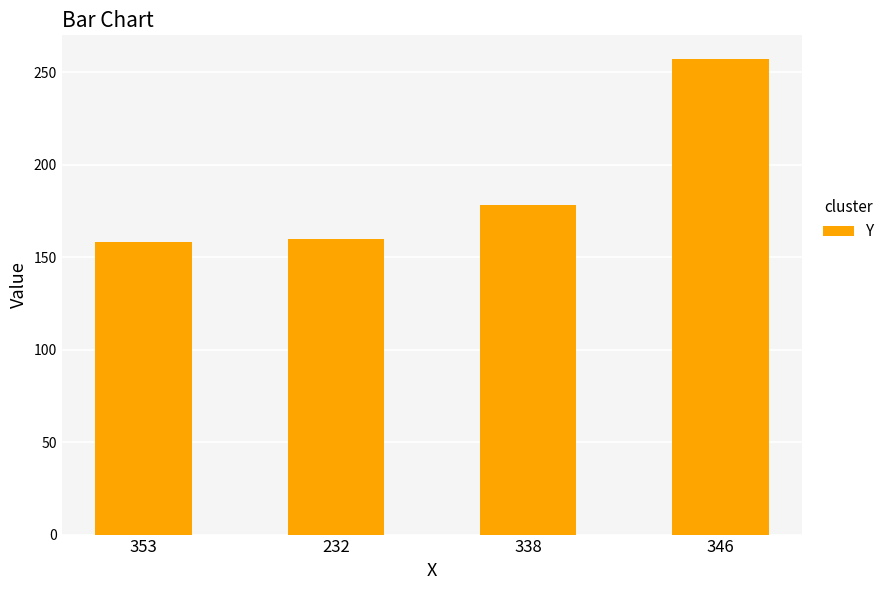

What is the difference between the maximum and minimum values?

99